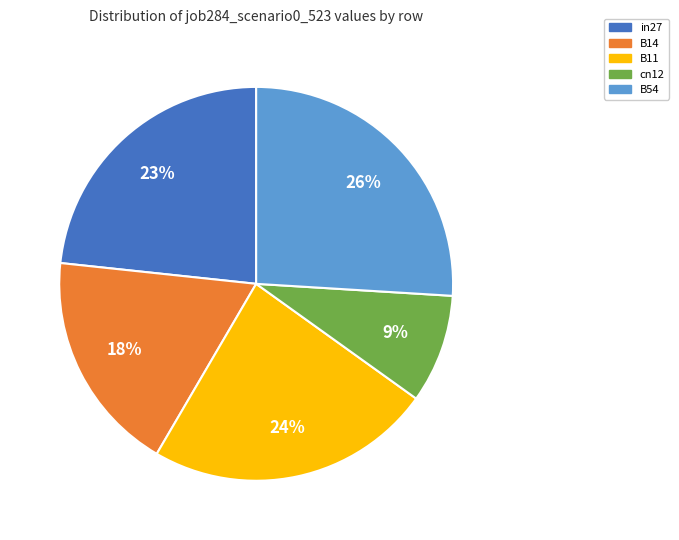

How many slices are in this pie chart?

5